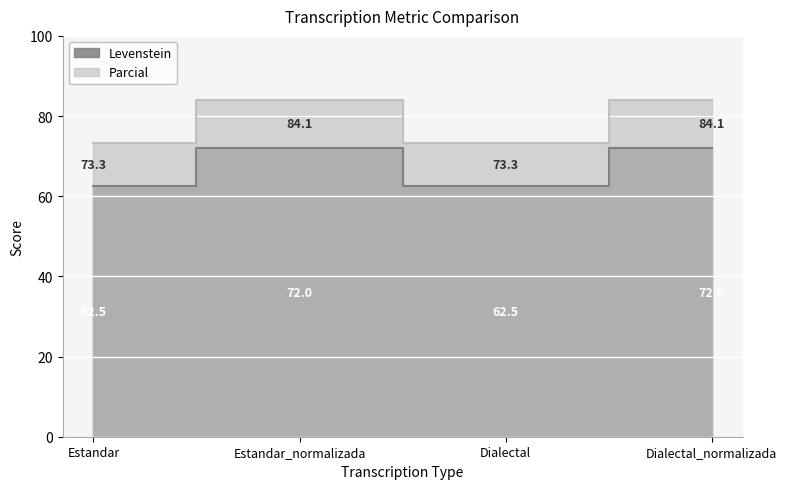

How many data points in Parcial are above 84?

2